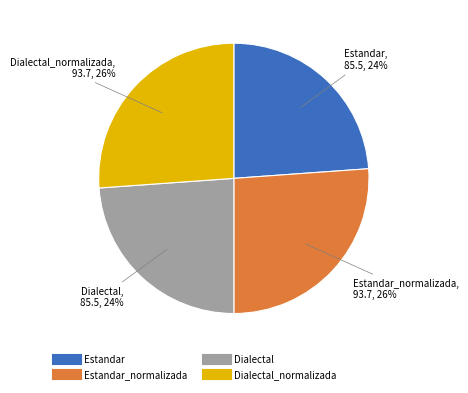

Is there any slice that represents more than half of the pie?

No